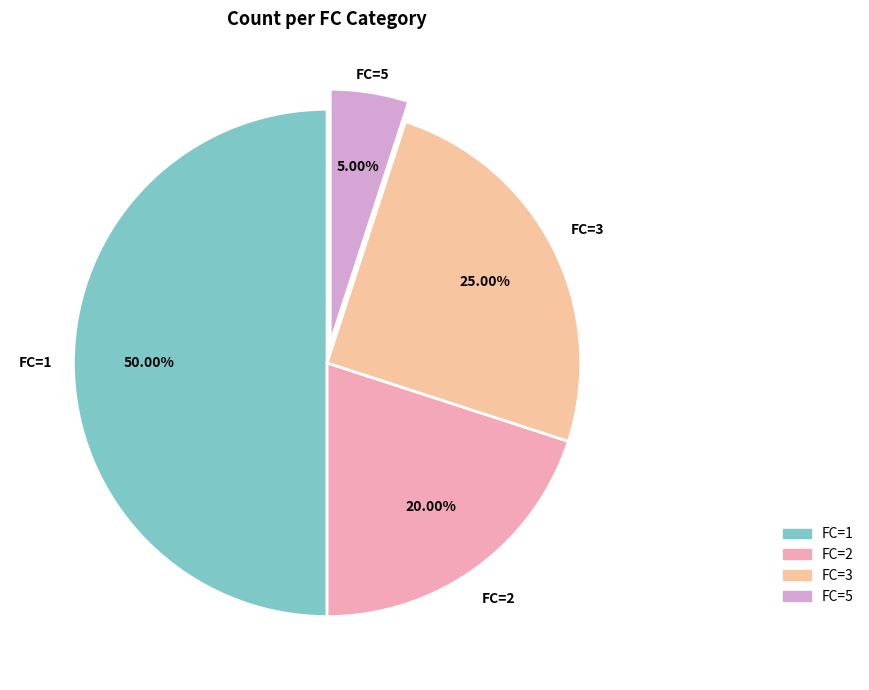

Rank the categories by value from lowest to highest.

FC=5, FC=2, FC=3, FC=1